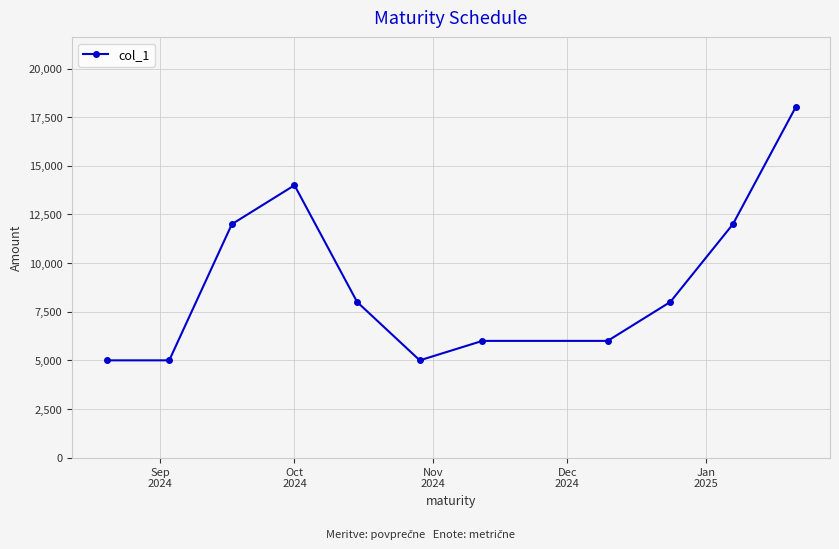

Reading right to left, extract all data points from this chart.

18000	12000	8000	6000	6000	5000	8000	14000	12000	5000	5000